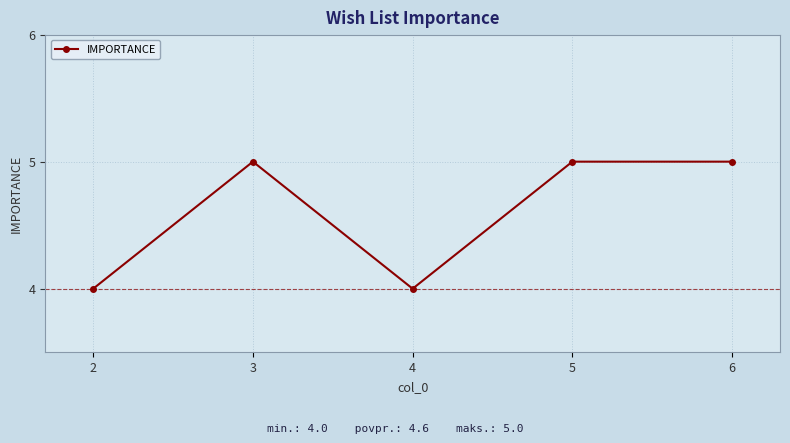

What is the greatest value displayed?

5